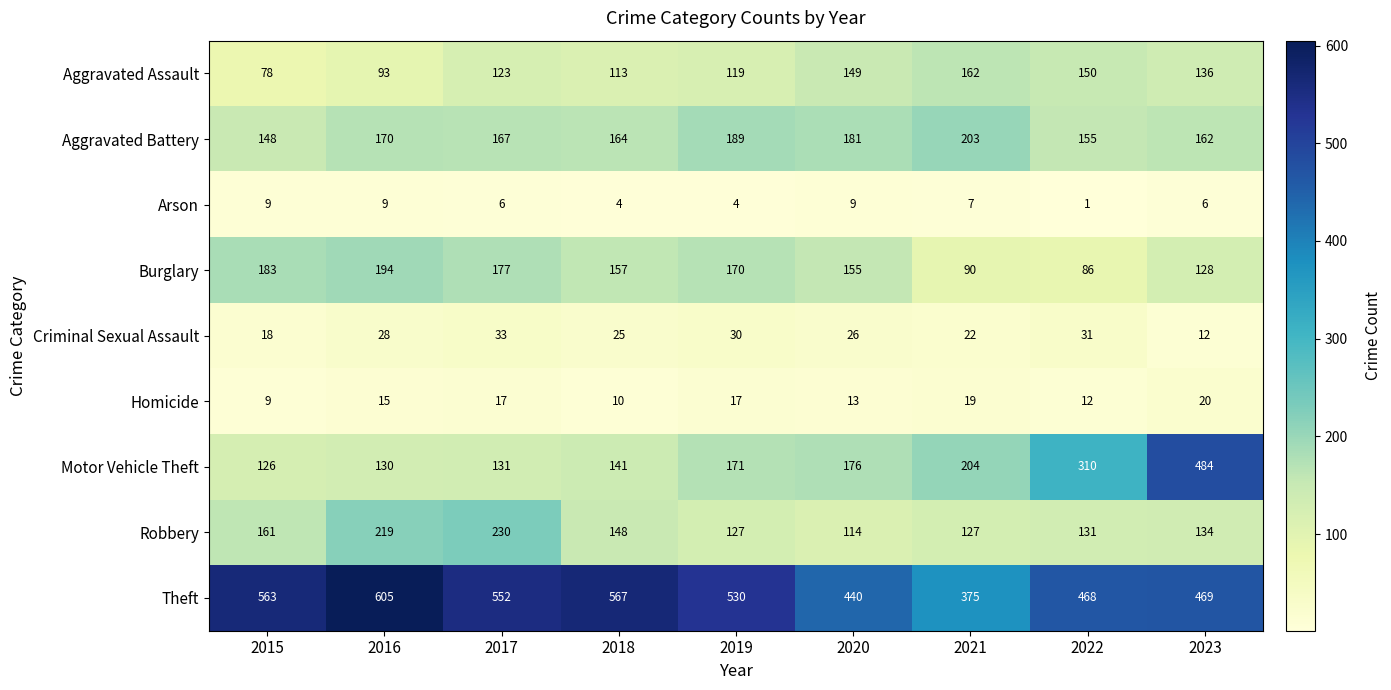

Which series changed the most between 2018 and 2020?

Theft